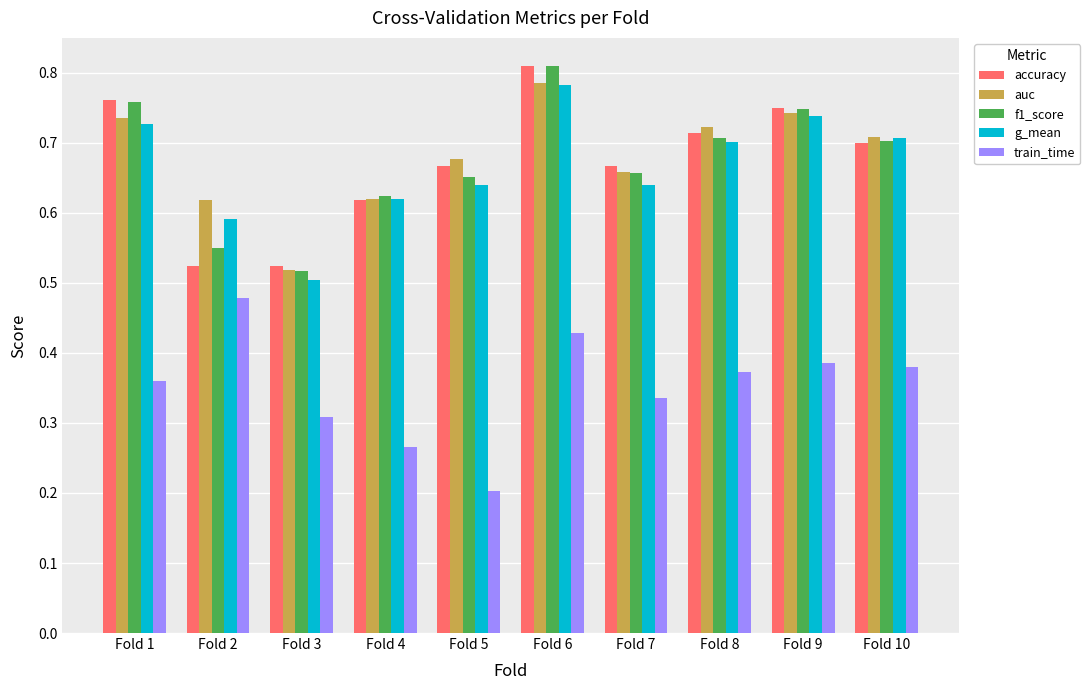

What is the difference between the second highest and minimum values in the g_mean series?

0.2